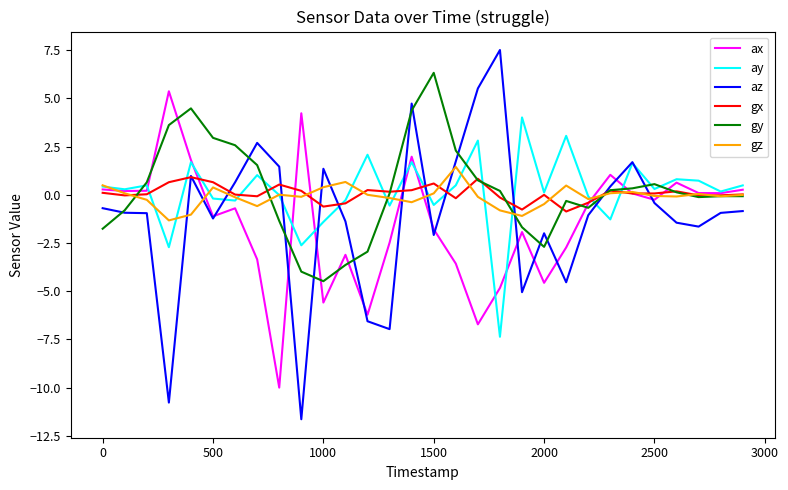

Which series has the widest spread of values?

az